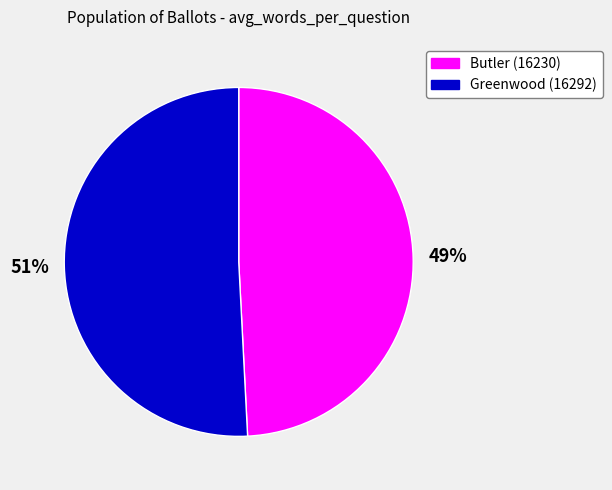

Count the number of slices in the pie.

2